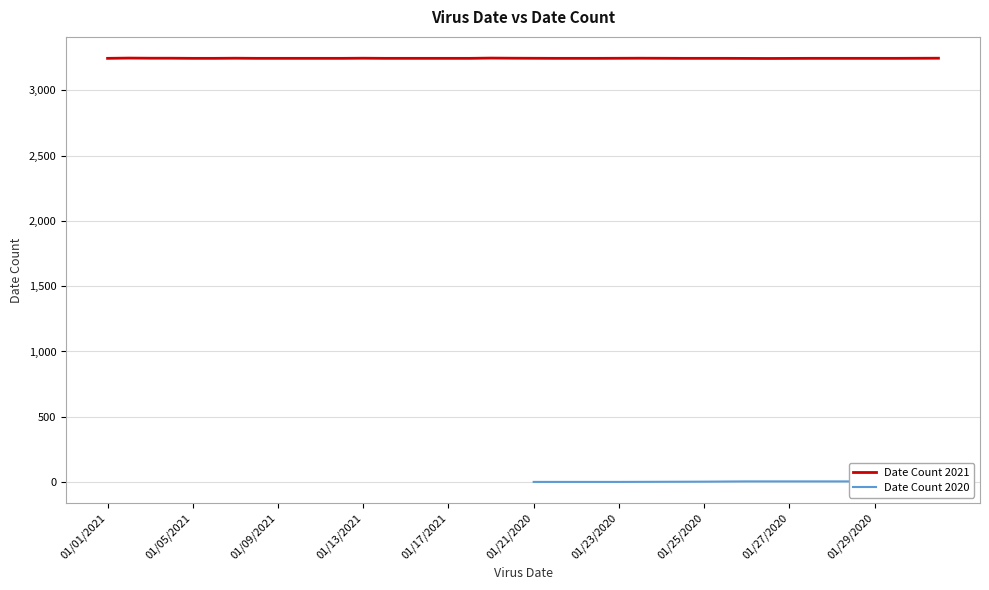

How many points are lower than both their immediate neighbors (excluding endpoints)?

10